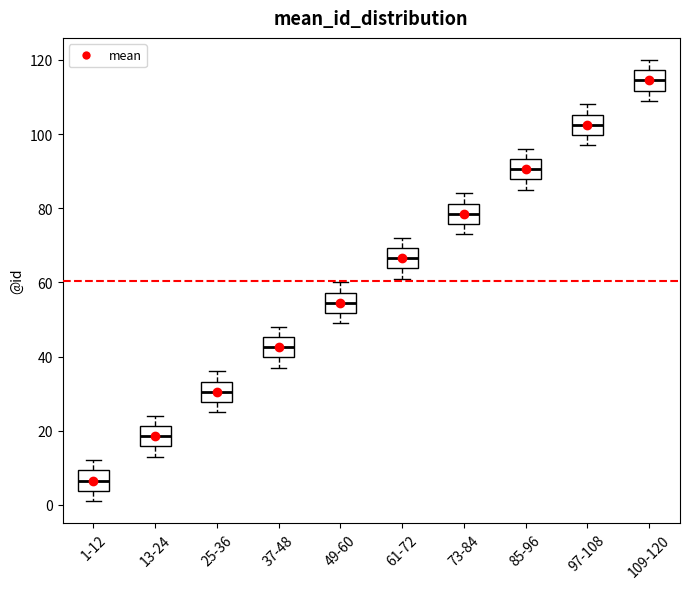

Which box has the lowest median line?

1-12